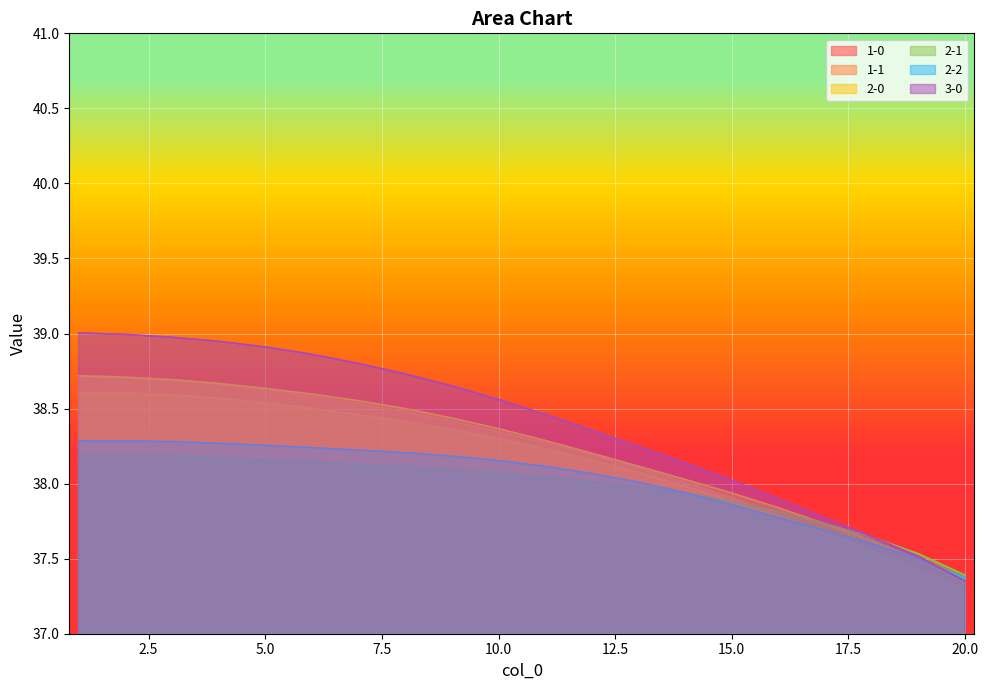

What is the minimum value for 2-0?

37.3